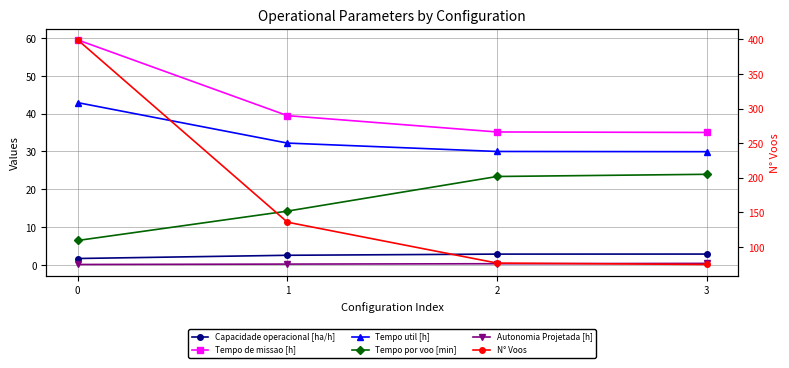

At 1, list the series in order from largest to smallest.

N° Voos, Tempo de missao [h], Tempo util [h], Tempo por voo [min], Capacidade operacional [ha/h], Autonomia Projetada [h]